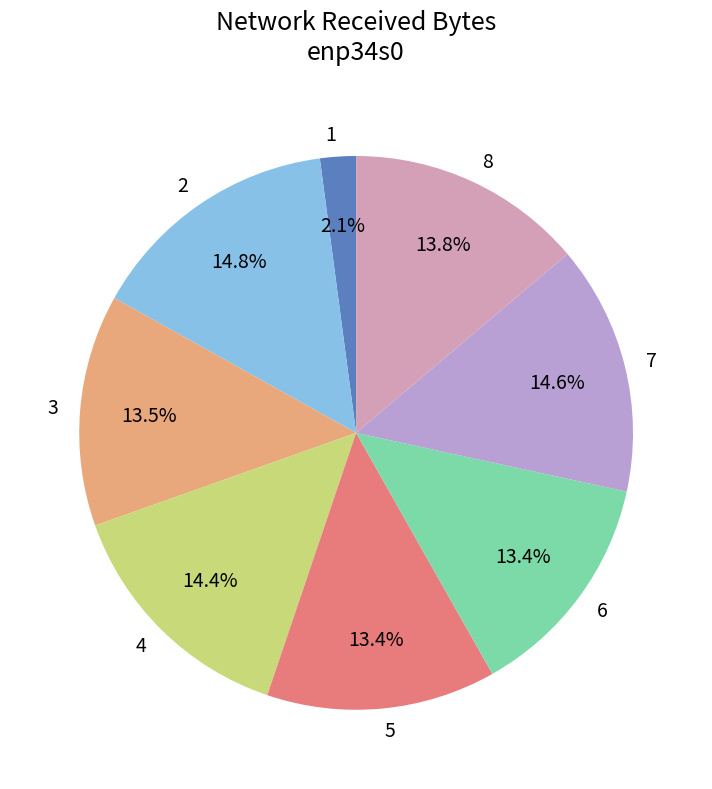

Combined, what portion of the pie is 3 and 6?

26.9%